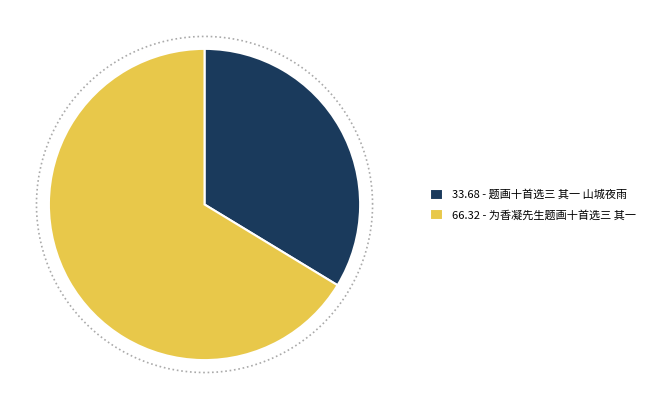

What percentage is NOT represented by 为香凝先生题画十首选三 其一?

33.7%